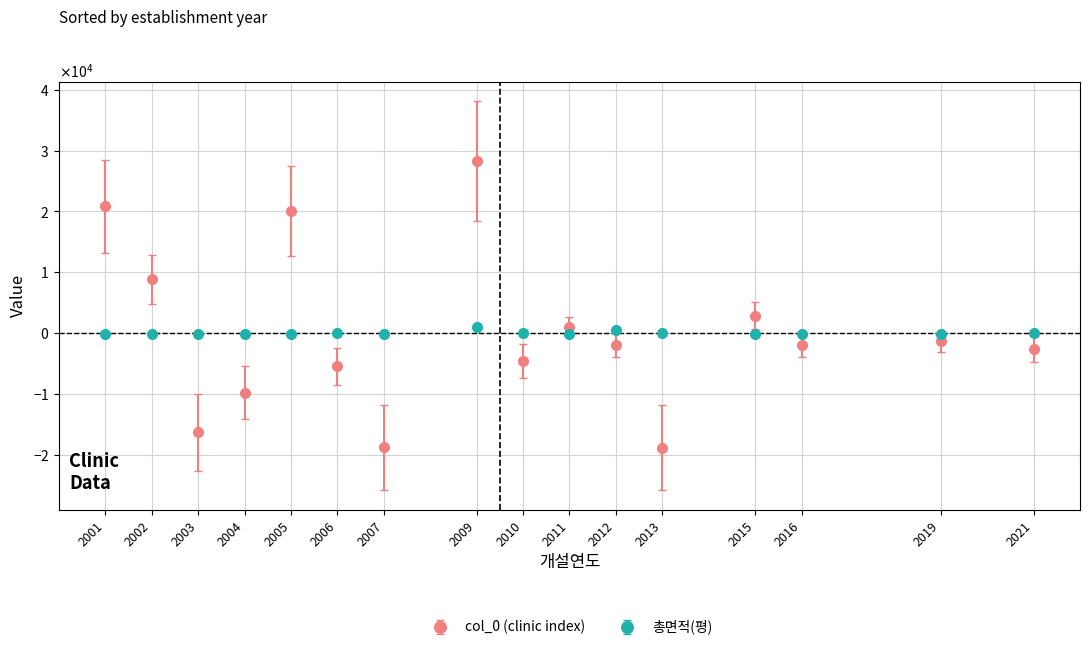

What are all the series names shown in the legend?

col_0 (clinic index), 총면적(평)